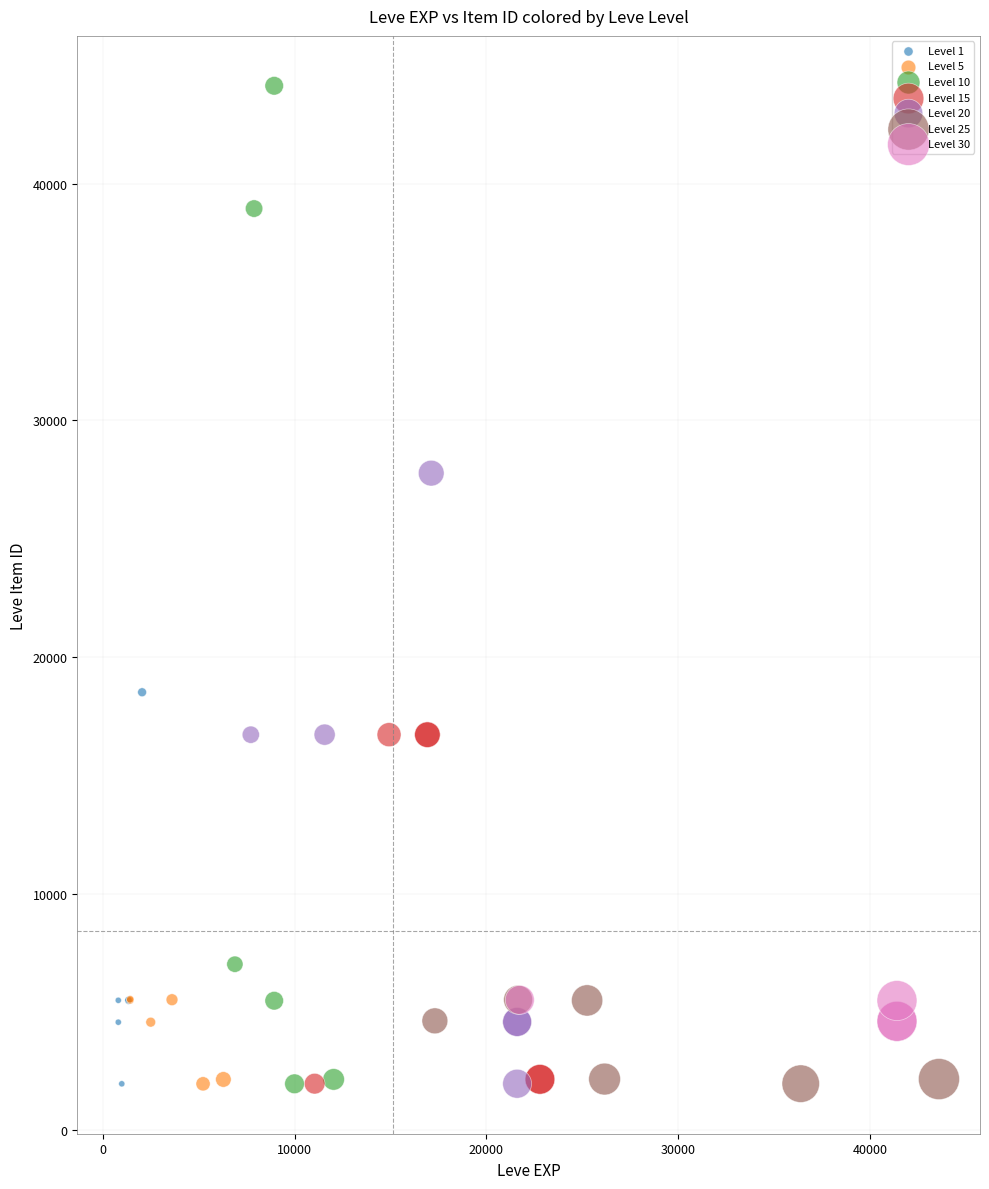

Which series has the largest Y range (max minus min)?

Level 10